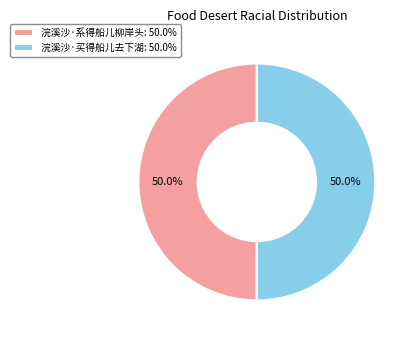

To the nearest percent, what is the average slice percentage?

50%